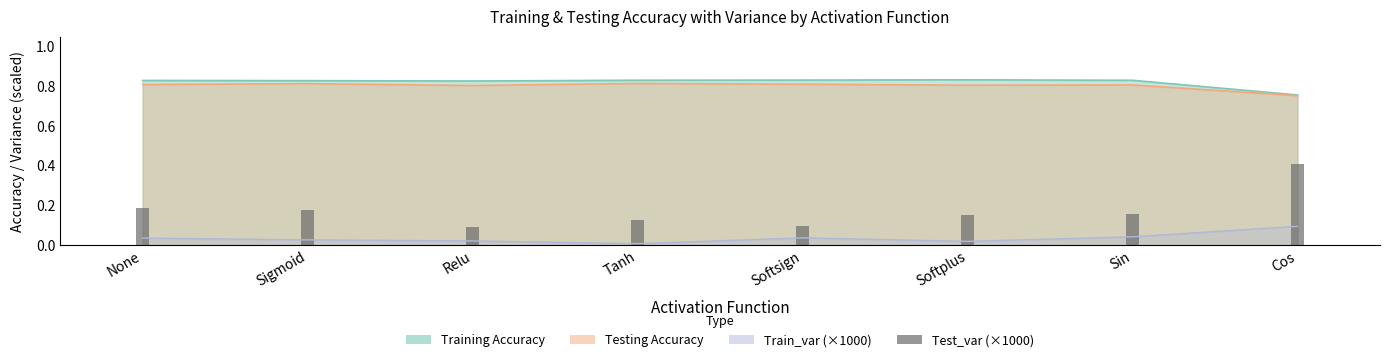

At which category does the chart reach its peak across all series?

Cos